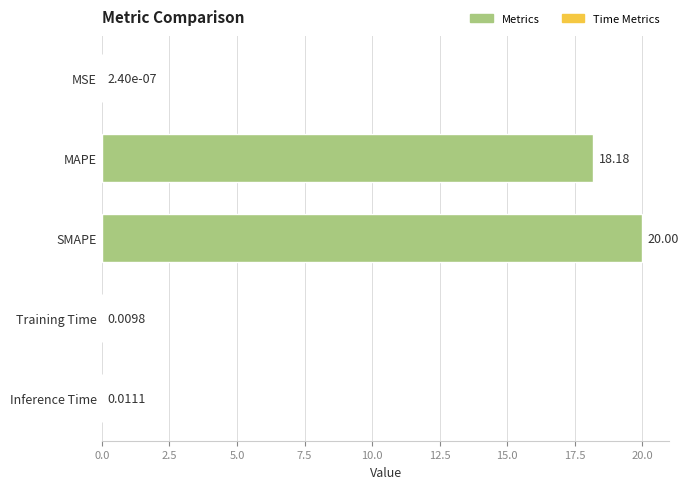

Where is the data nearest to the value 10?

MAPE